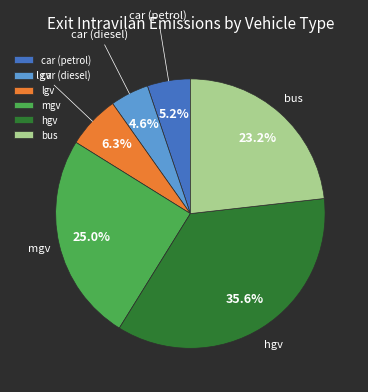

To the nearest percent, what percentage of the pie is bus?

23%